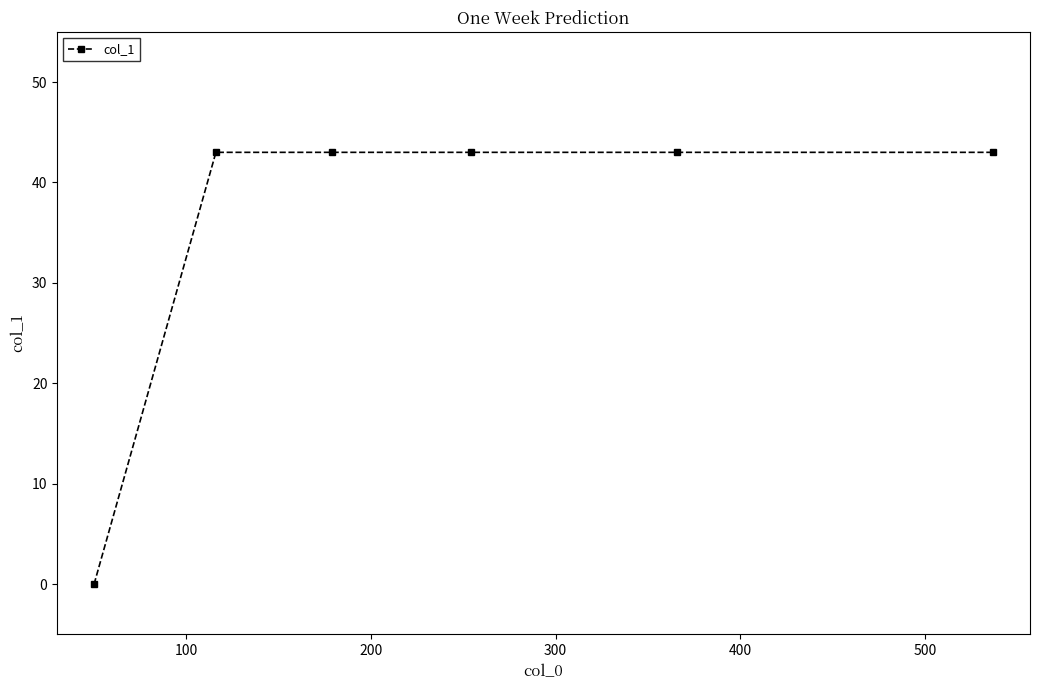

What is the value of the 5th point from the left?

43